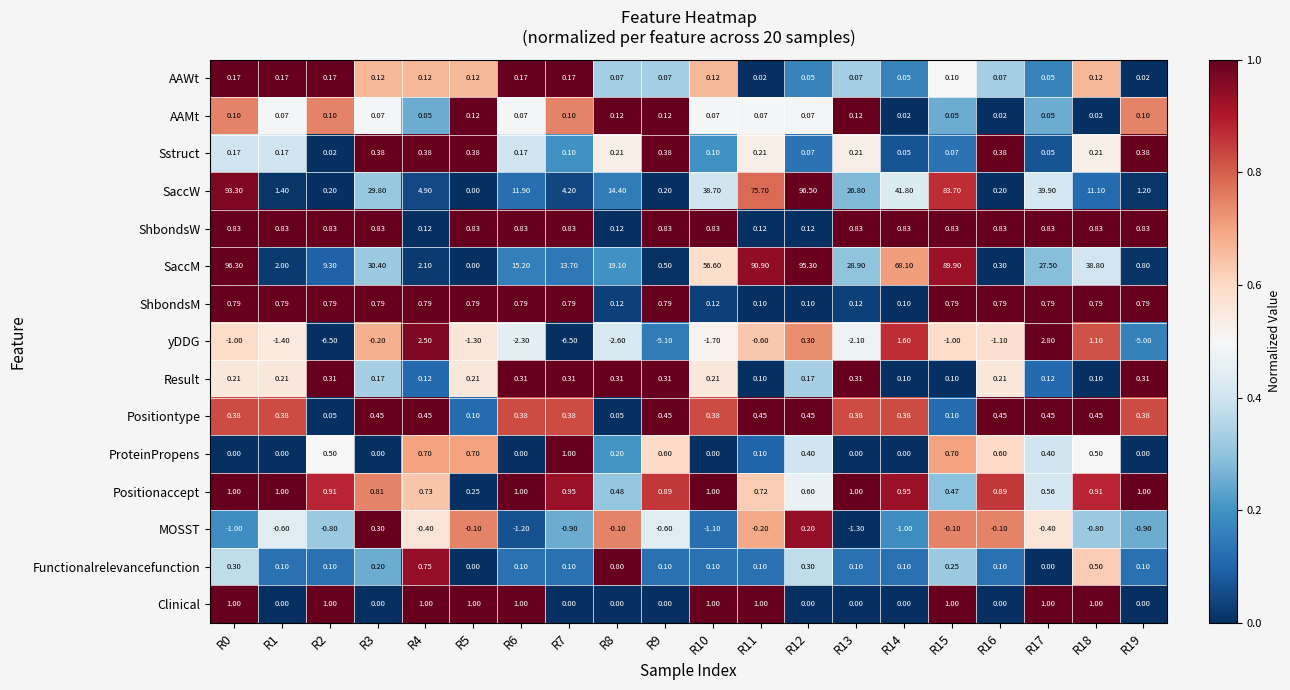

What is the difference between the highest and lowest values at R13?

31.0